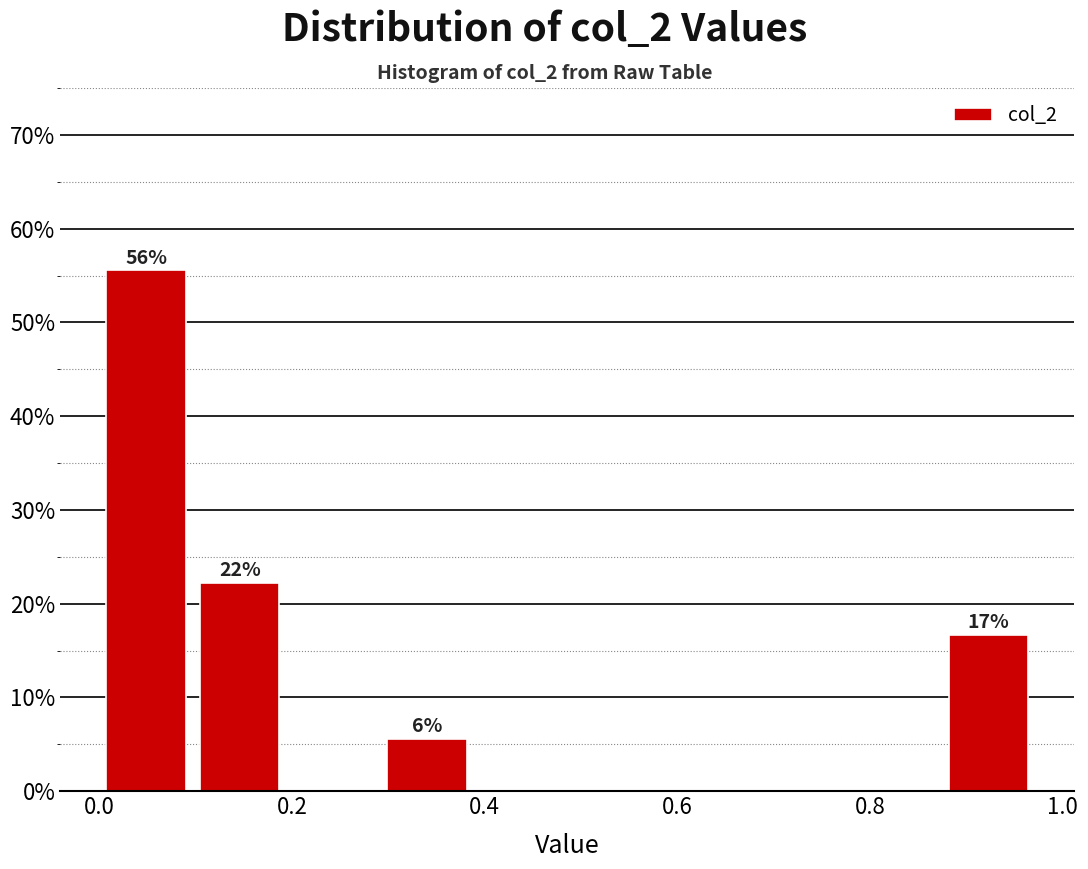

Which range on the x-axis has the tallest bar?

0.00 to 0.10